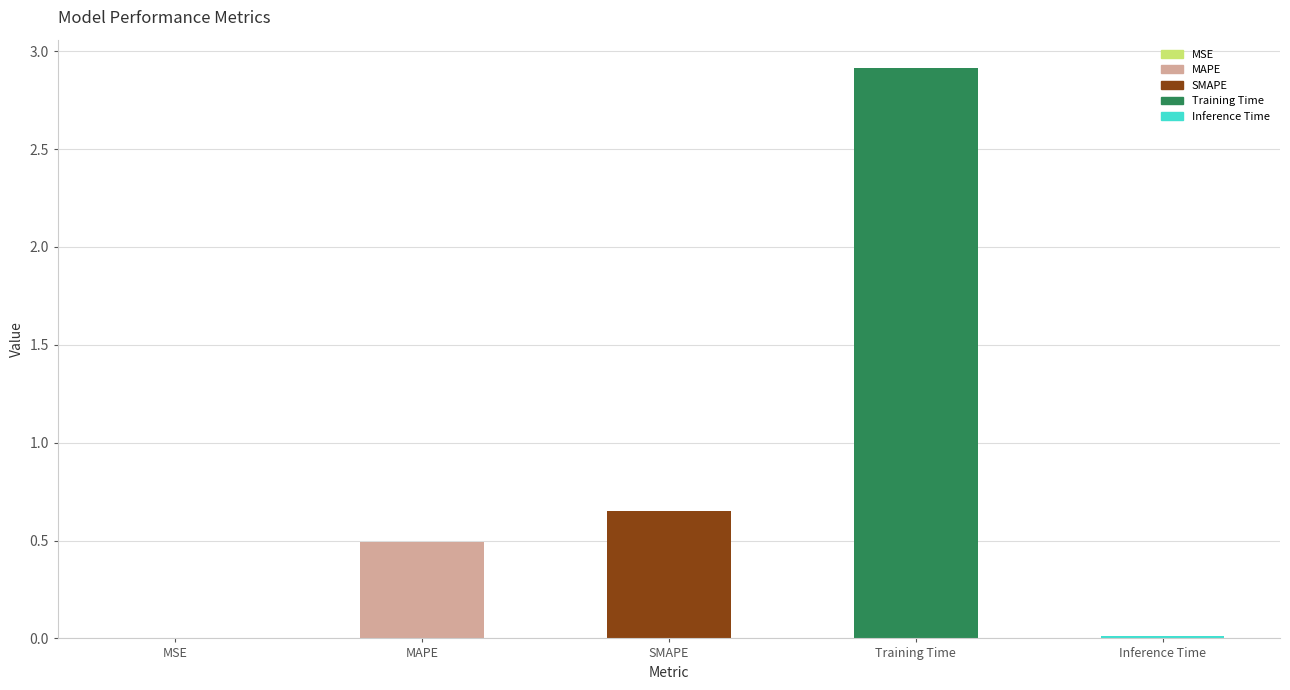

True or false: the data shows 0.7 at MAPE.

False